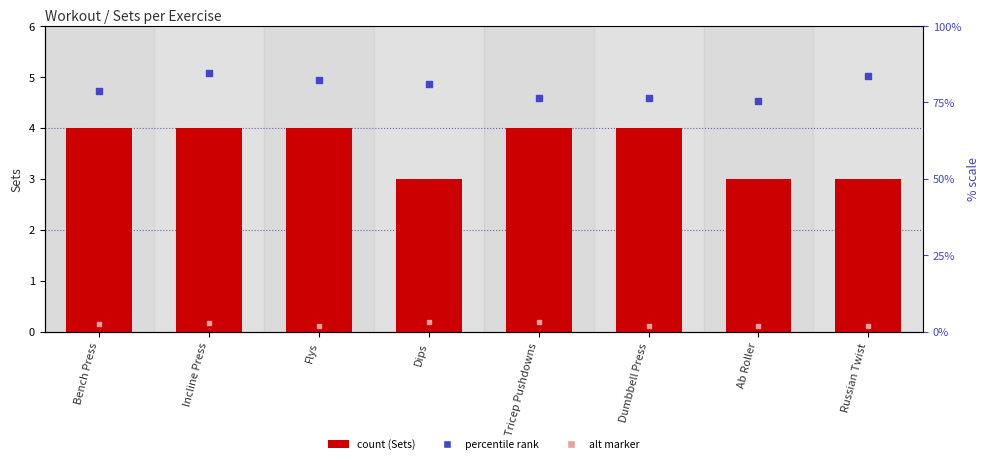

At how many categories does at least one series exceed 2?

8